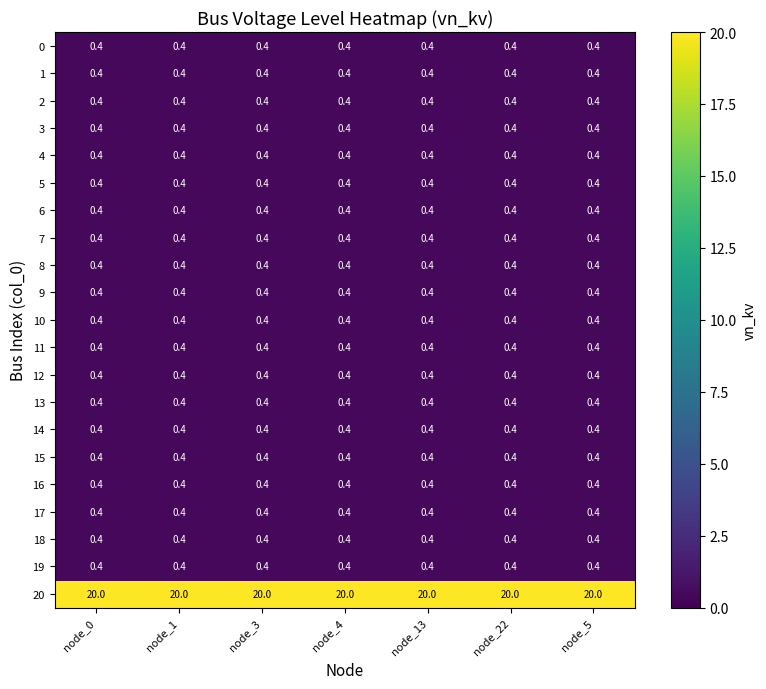

Is it true that 11 equals 0.4 at node_0?

True